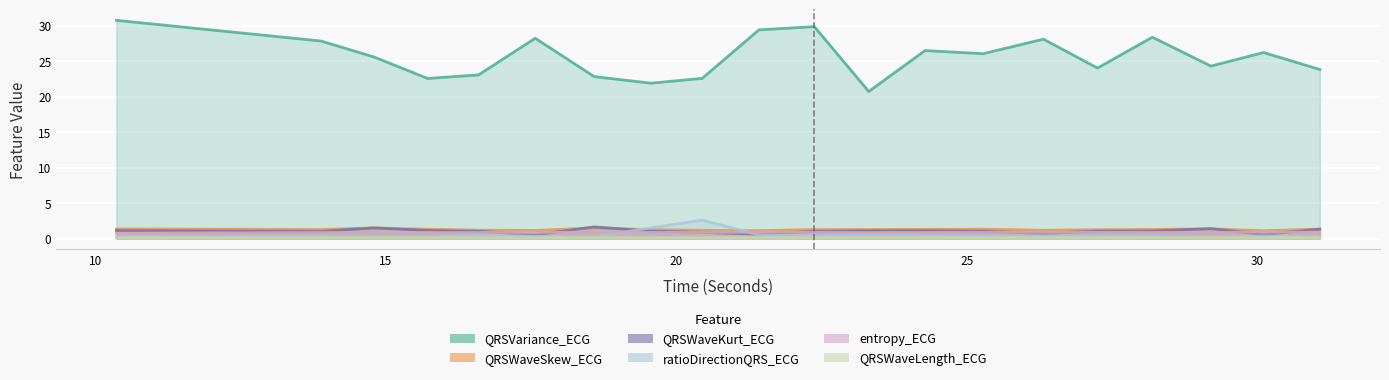

True or false: QRSWaveKurt_ECG and ratioDirectionQRS_ECG cross at least once.

True